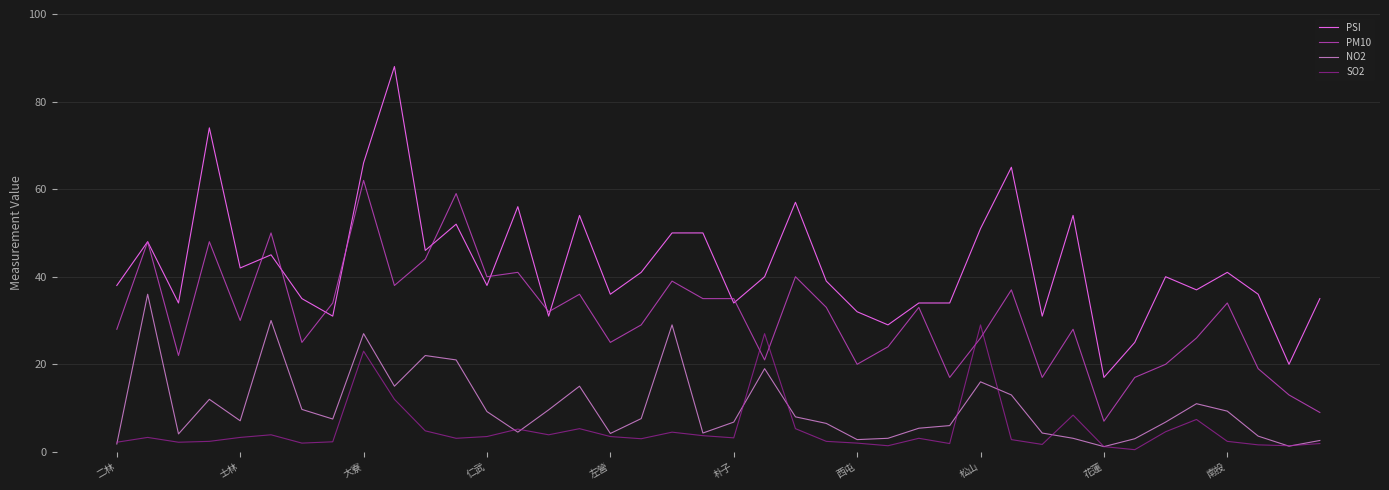

Rank the series by their maximum value, from highest to lowest.

PSI, PM10, NO2, SO2